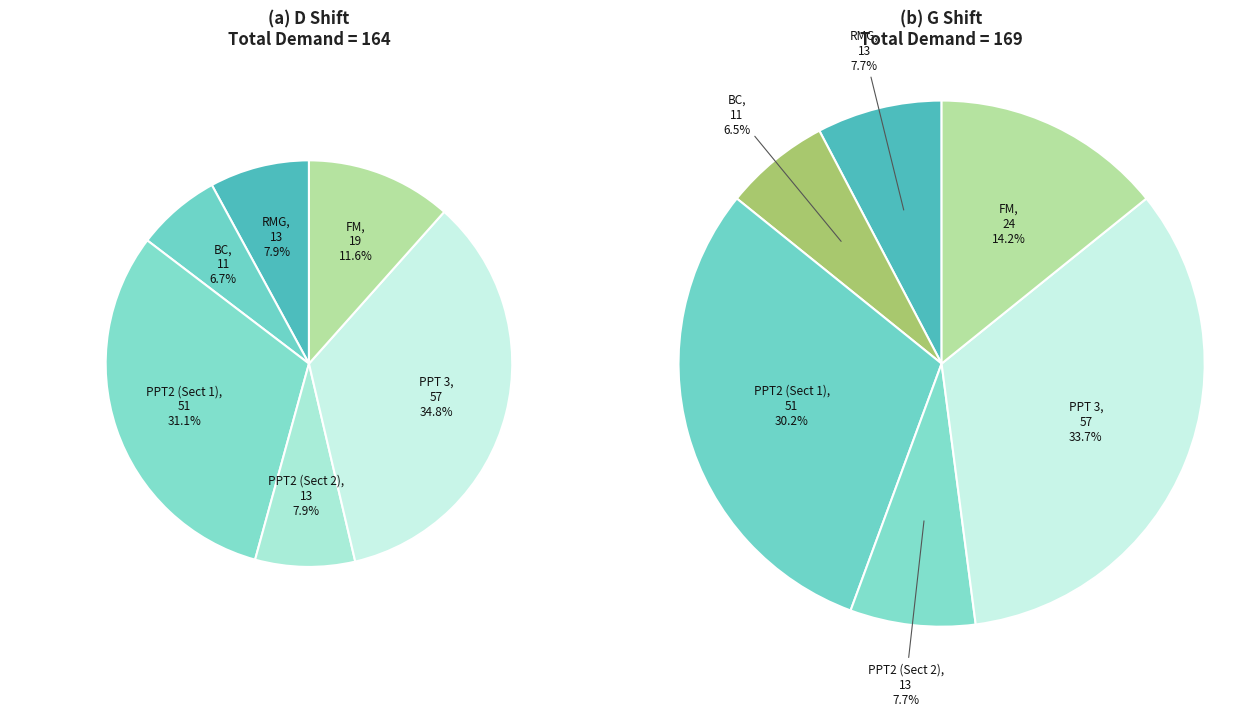

How many slices are in this pie chart?

12